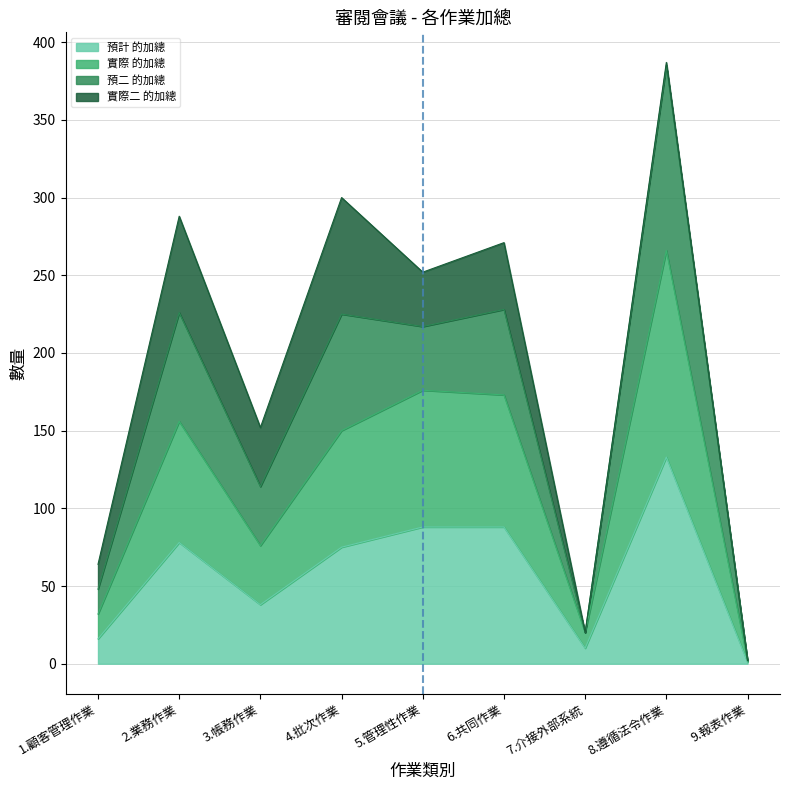

Does the chart display data point markers on the line(s)?

No